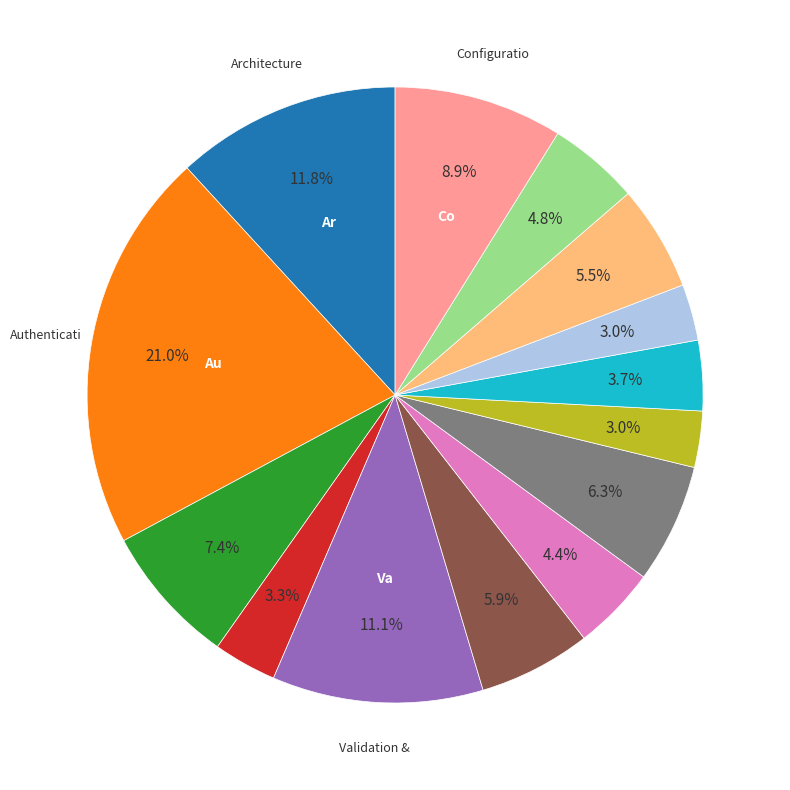

Is there a majority slice in this chart?

No